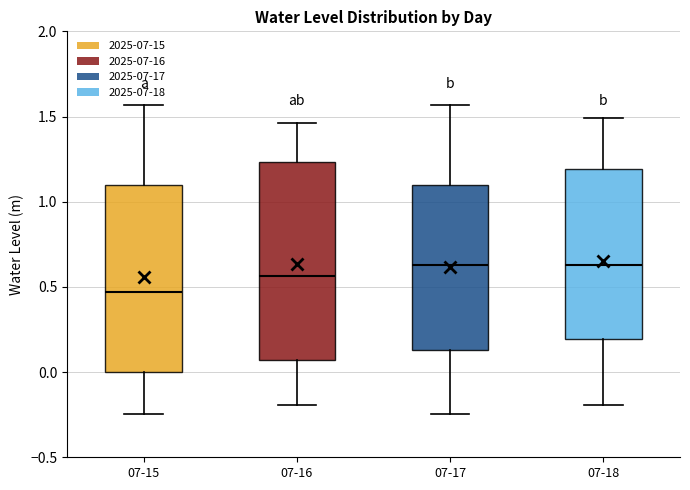

Reading left to right, read every box against the y-axis: the position of its median line, the range the box covers, and the ends of its whiskers. The values are not printed on the chart, so give them approximately, as read against the axis.

07-15: median 0.45, box 0.00 to 1.10, whiskers -0.25 to 1.55
07-16: median 0.55, box 0.05 to 1.25, whiskers -0.20 to 1.45
07-17: median 0.65, box 0.15 to 1.10, whiskers -0.25 to 1.55
07-18: median 0.65, box 0.20 to 1.20, whiskers -0.20 to 1.50